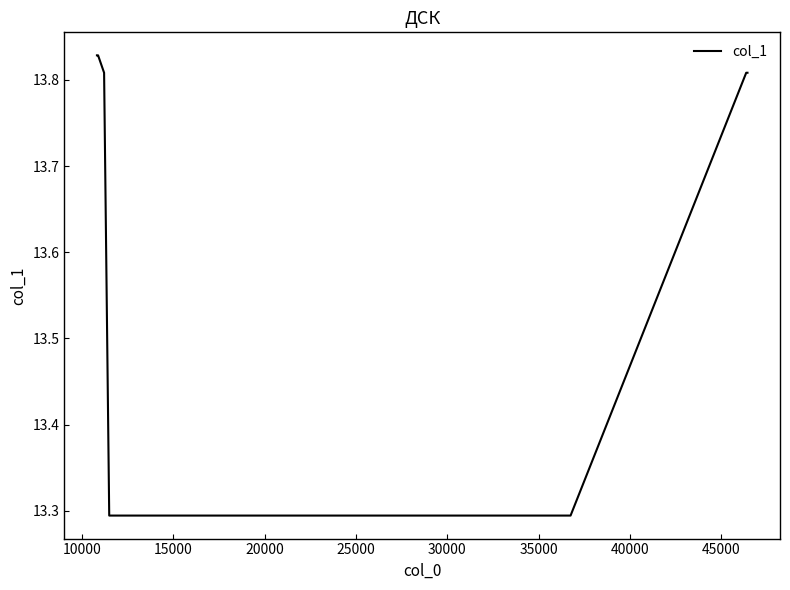

What is the sum of all values?

109.0